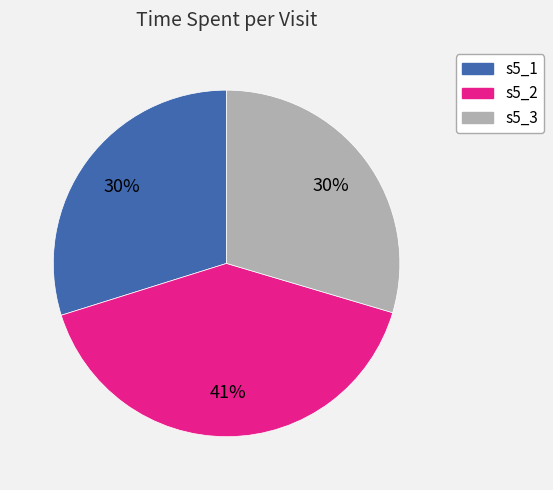

To the nearest percent, what percentage of the pie is s5_3?

30%